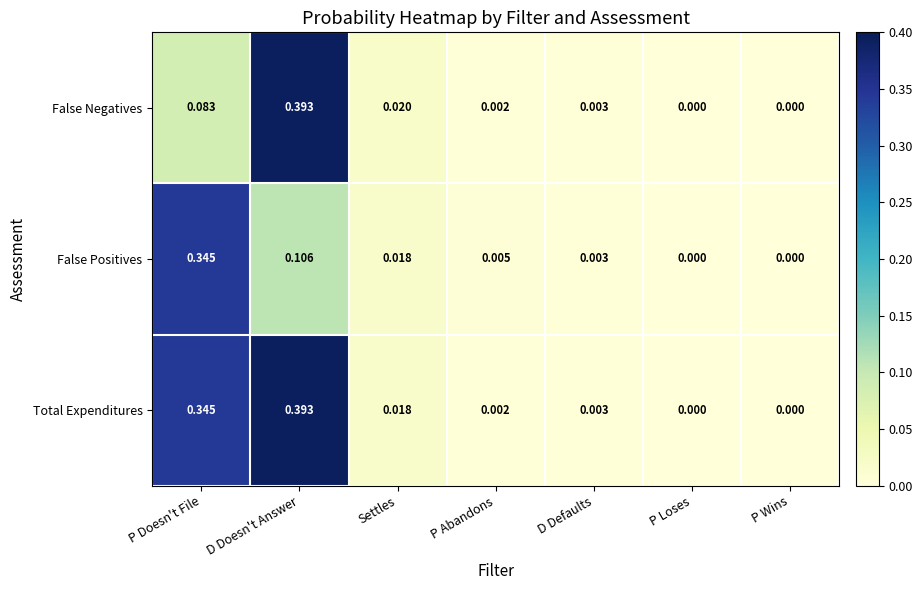

Is the value of Total Expenditures at D Doesn't Answer greater than the value of False Positives at P Abandons?

Yes